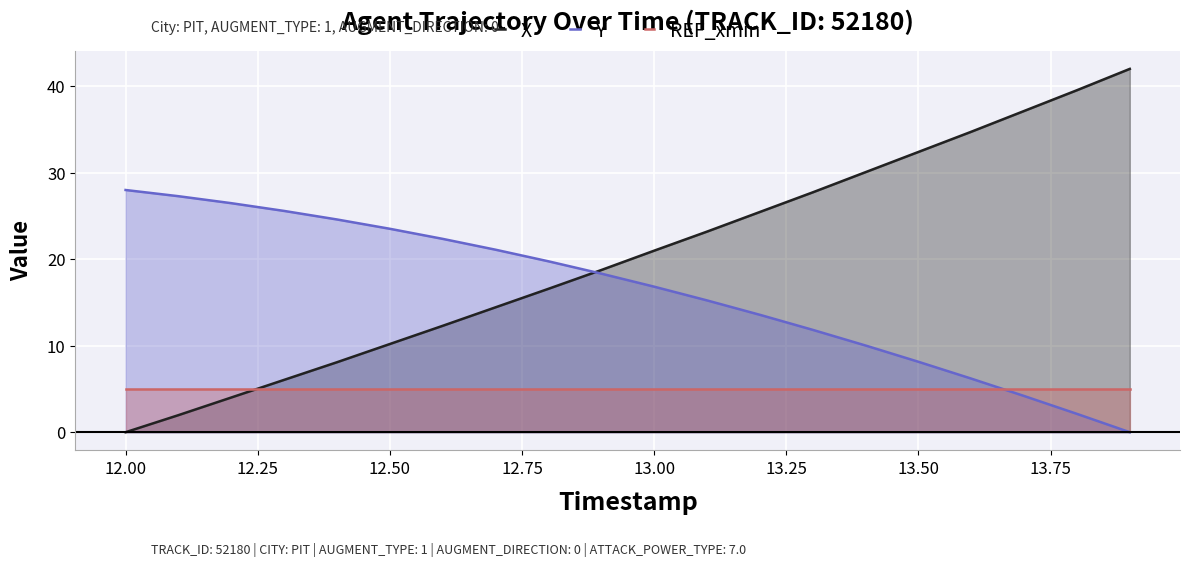

The value of Y at 12.00 is 43.3. True or false?

False